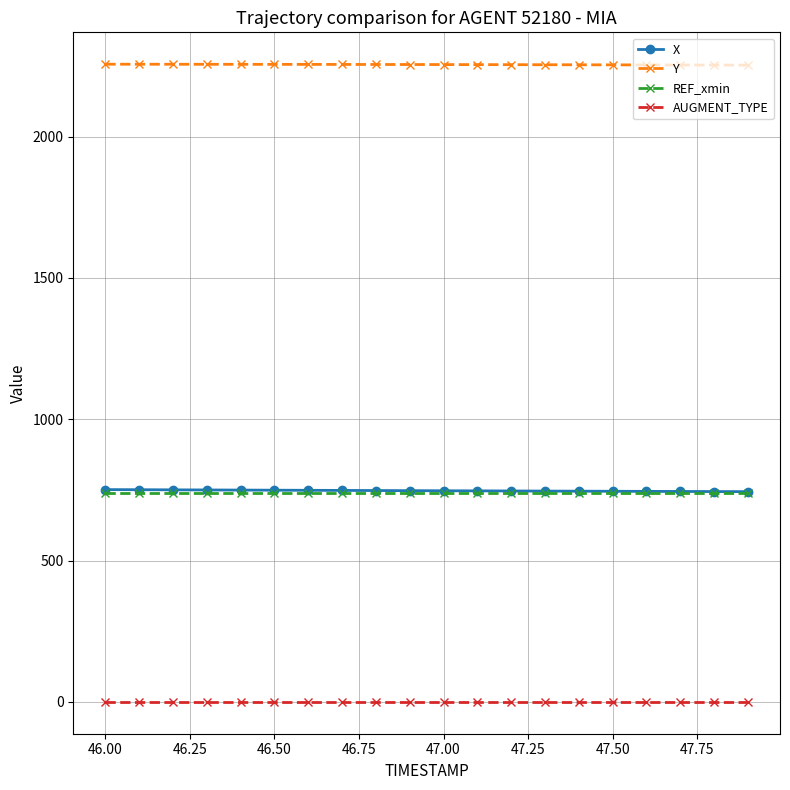

Which series has the largest total across all categories?

Y